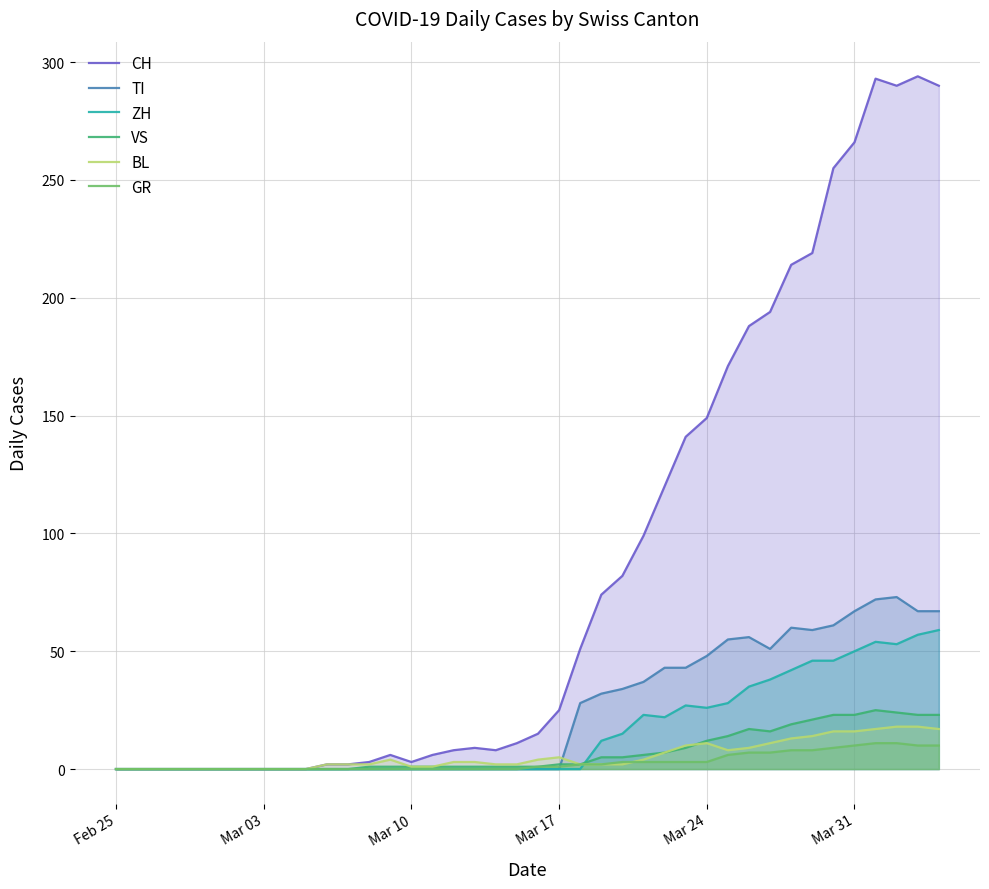

Which series has the largest total across all categories?

CH